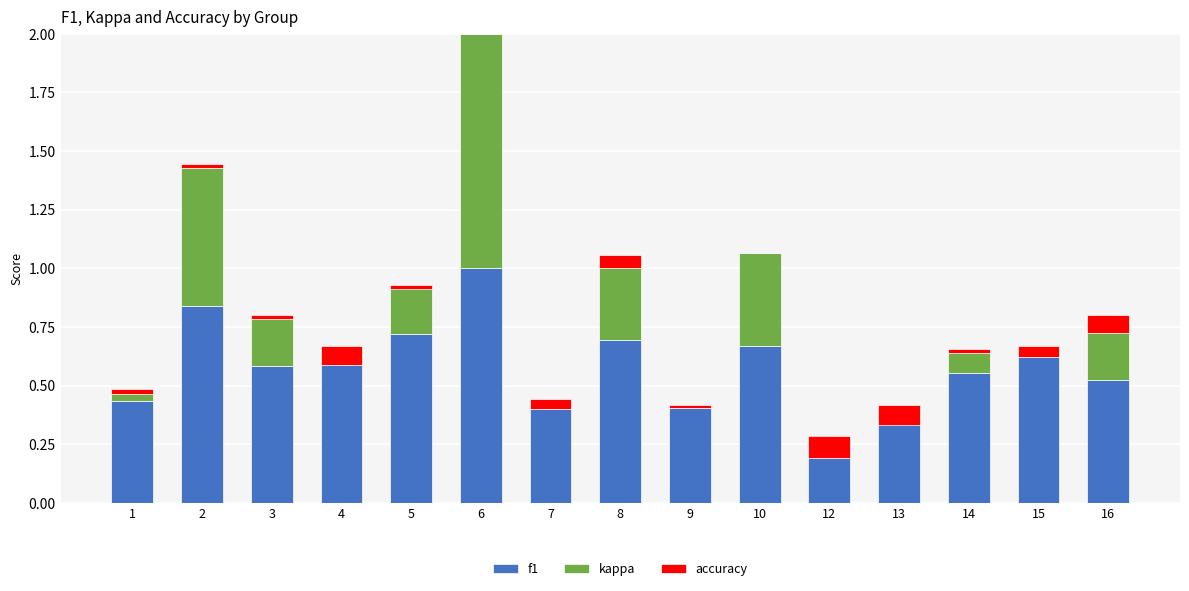

What is the sum of all kappa values?

3.0